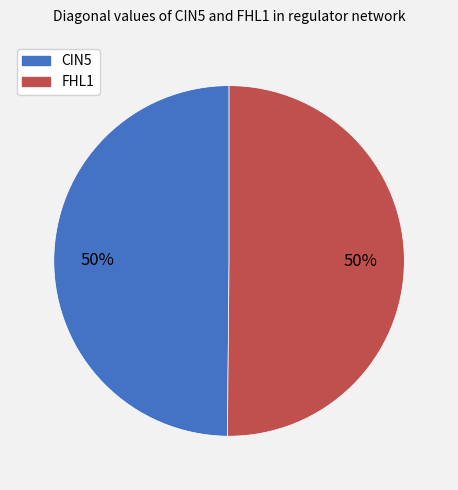

To the nearest percent, what is the average slice percentage?

50%